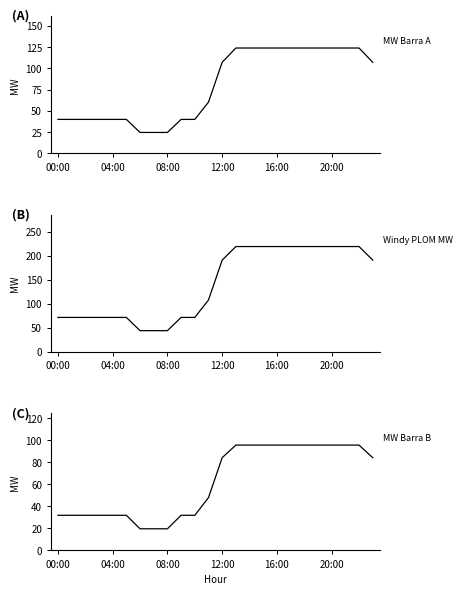

What is the difference between the second highest and second lowest values in the MW TOTAL BARRA B series?

76.0